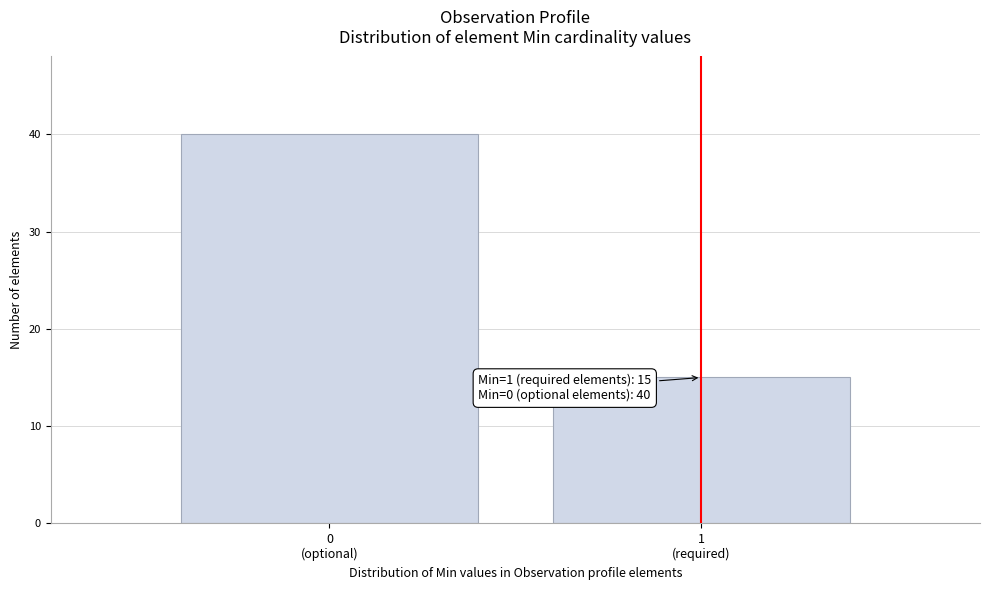

Reading left to right, transcribe all the data shown in this chart.

40	15